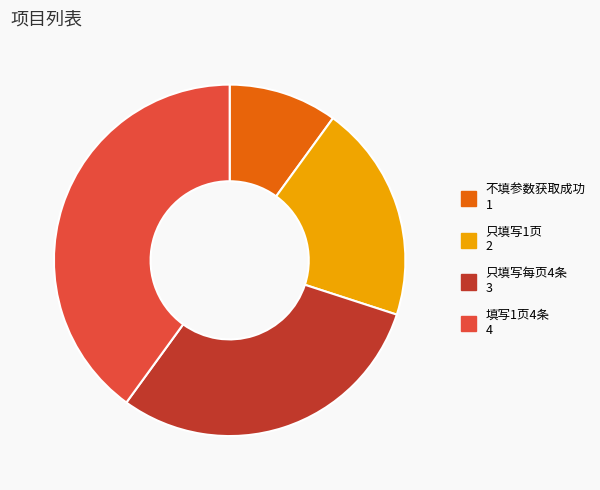

Is it true that 只填写1页 is 20% of the pie?

True